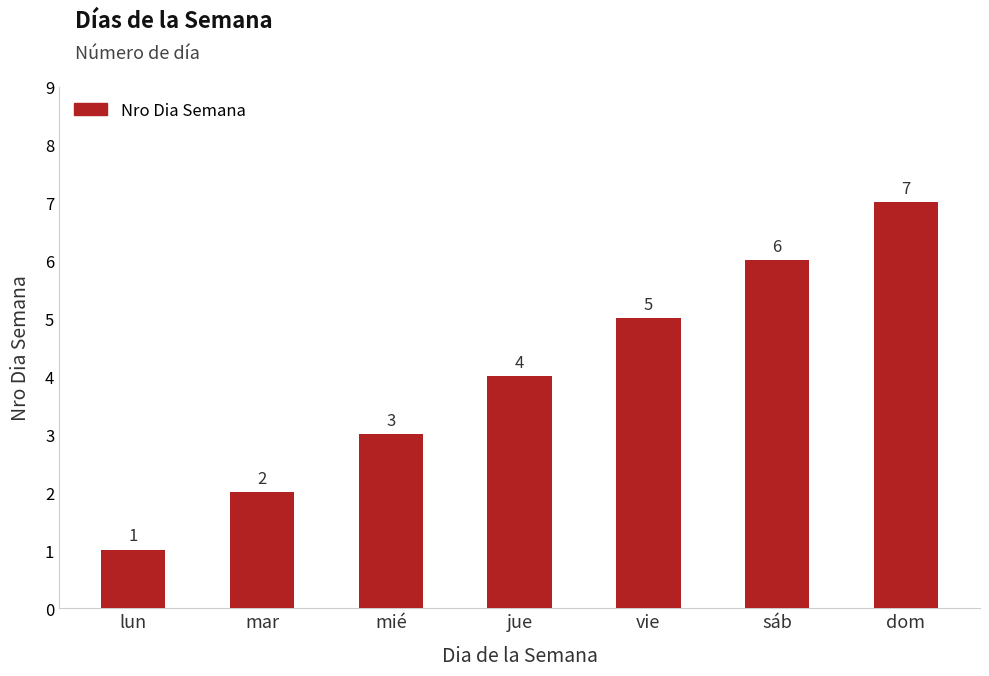

List the labels in order of value, smallest first.

lun, mar, mié, jue, vie, sáb, dom